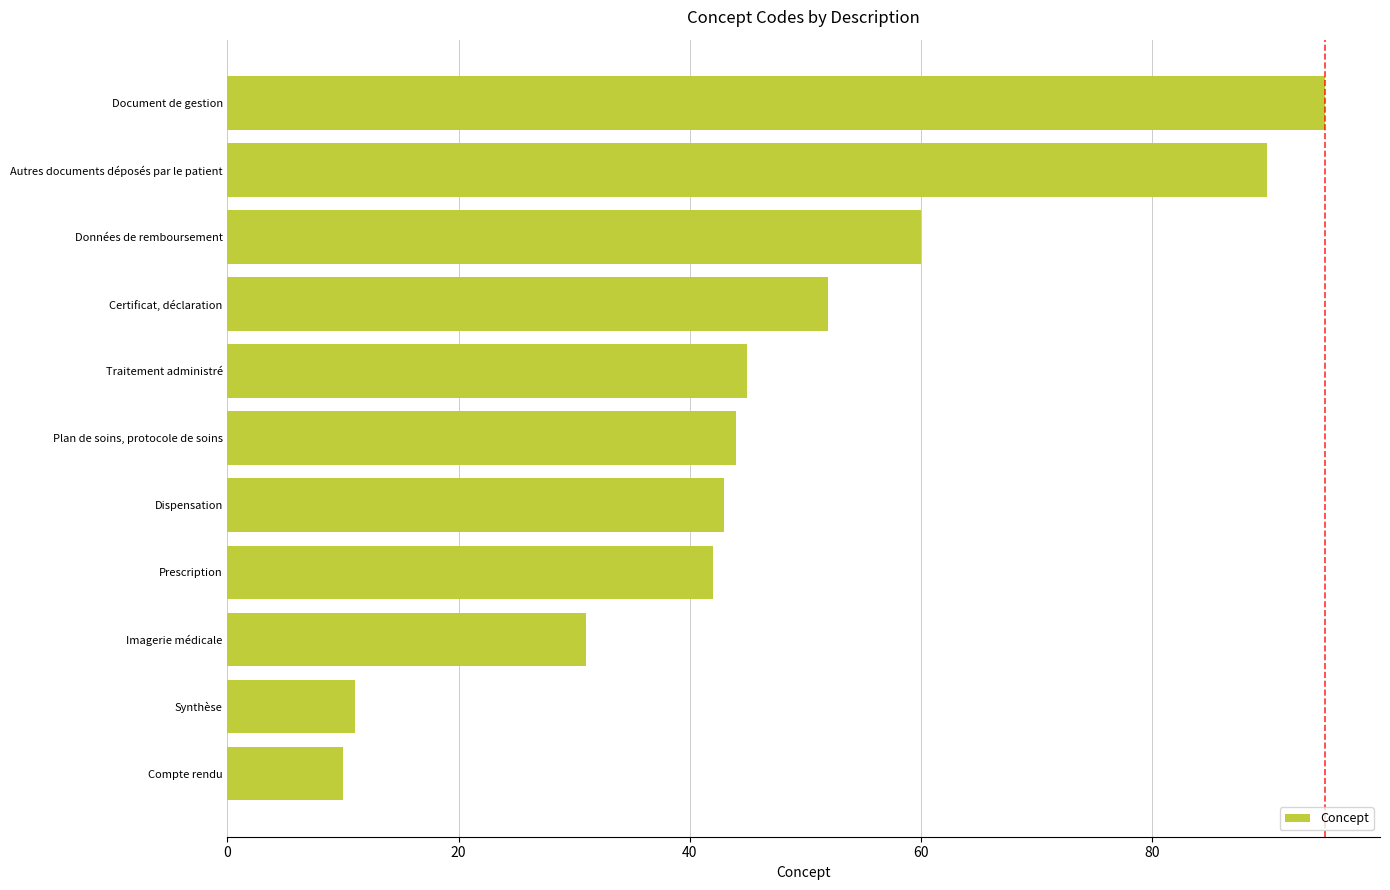

What is the sum of all values?

523